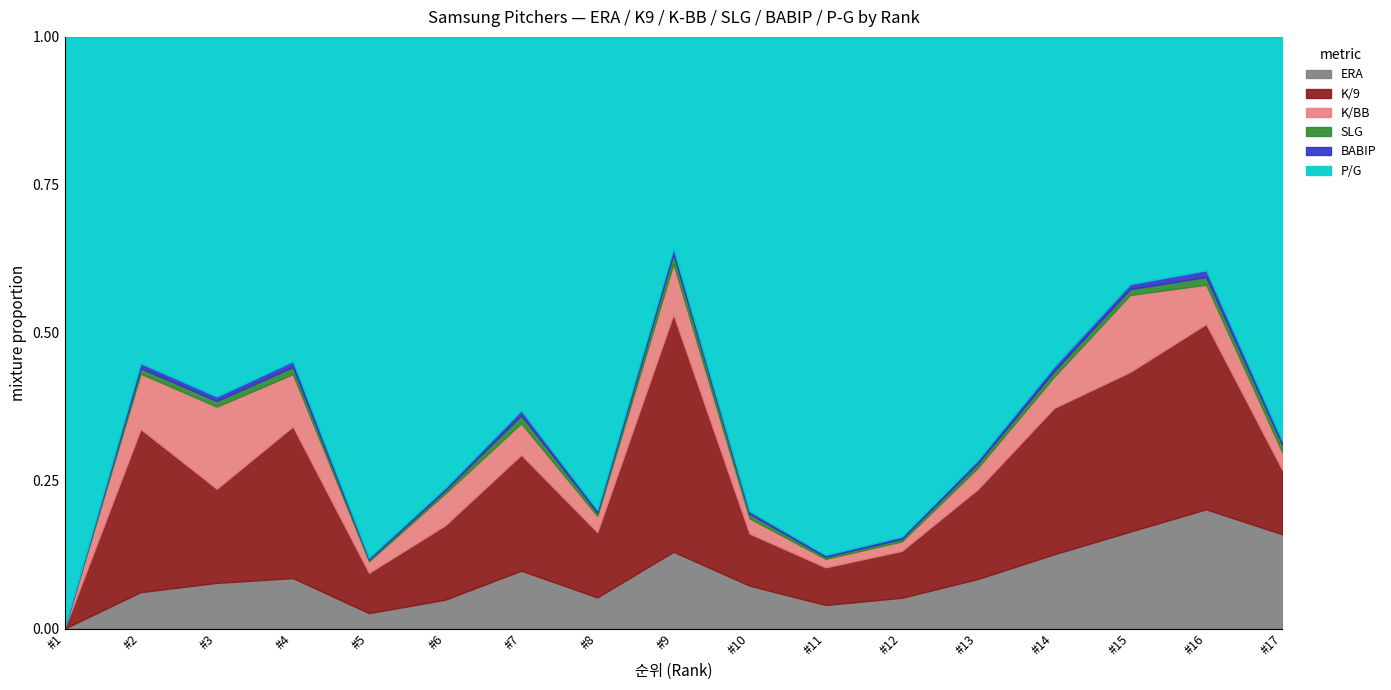

What is the difference between the P/G values at 8 and 6?

0.5